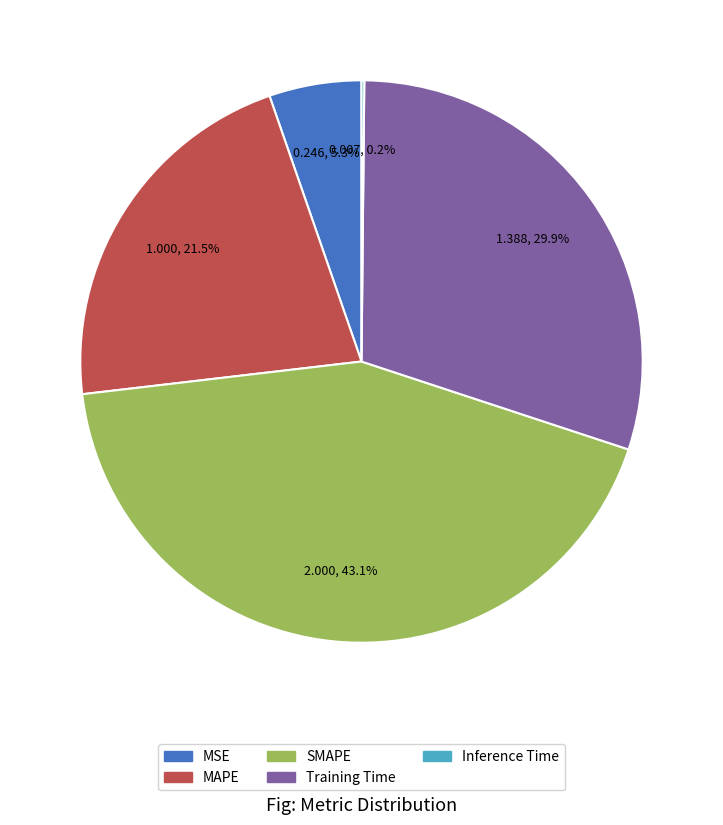

Is there any slice that represents more than half of the pie?

No